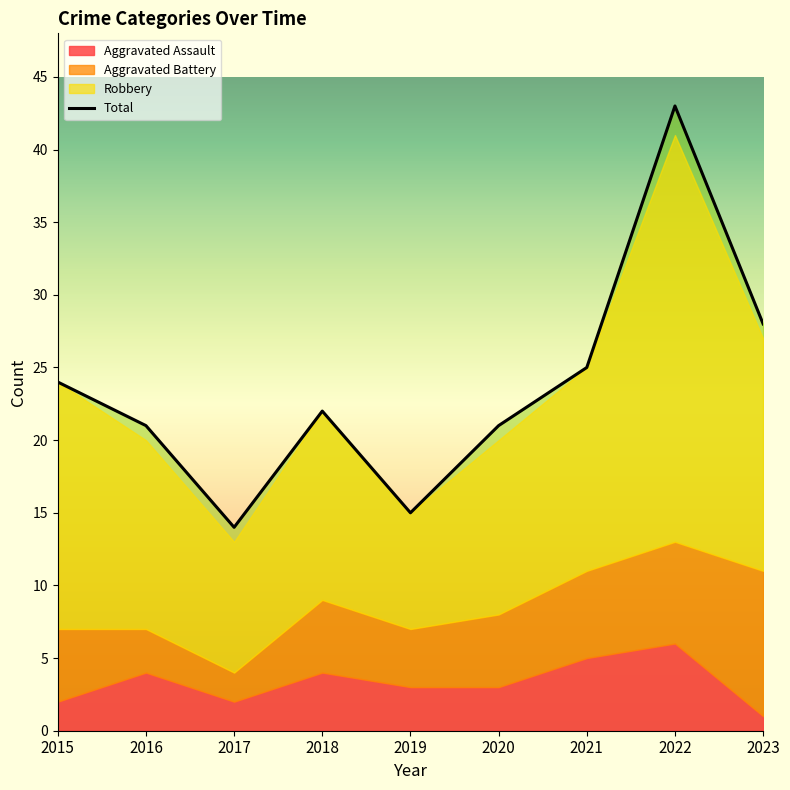

Reading right to left, list all the values displayed in this chart.

28	43	25	21	15	22	14	21	24